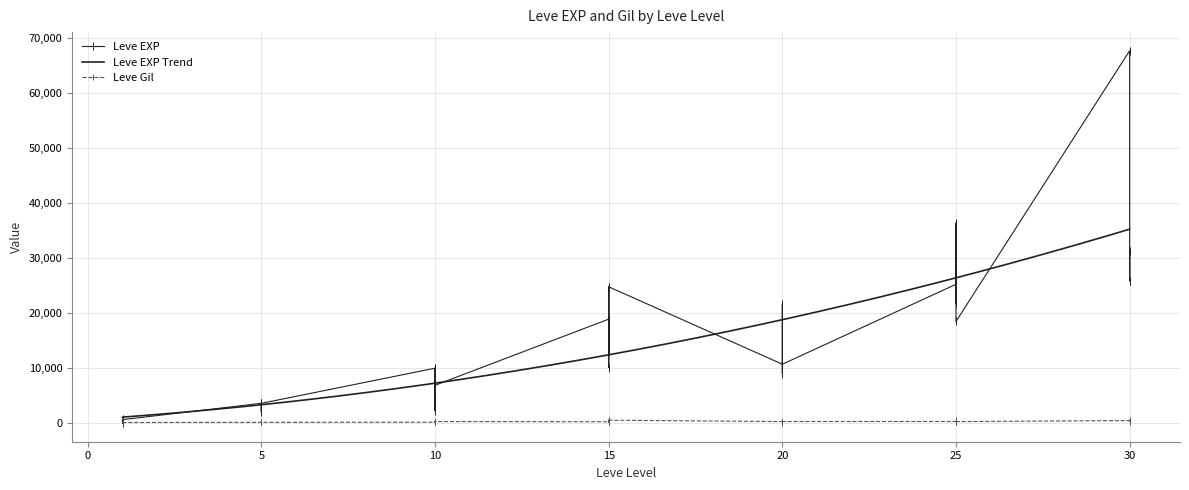

Which has a higher value, 20 or 5?

20